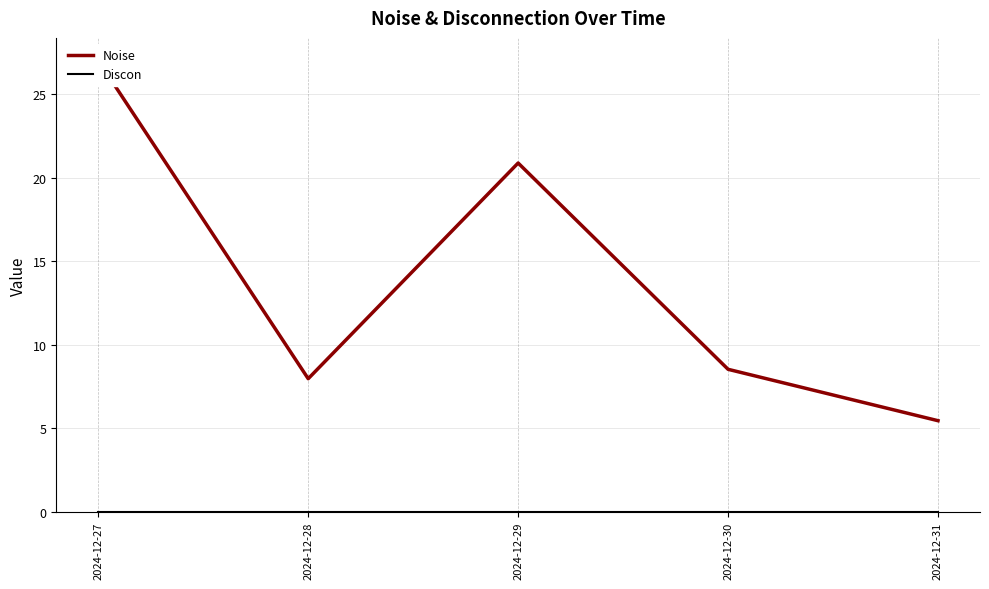

Reading left to right, what are all the values shown in this chart?

Noise: 2024-12-27=27.0	2024-12-28=8.0	2024-12-29=20.9	2024-12-30=8.5	2024-12-31=5.5
Discon: 2024-12-27=0.0	2024-12-28=0.0	2024-12-29=0.0	2024-12-30=0.0	2024-12-31=0.0